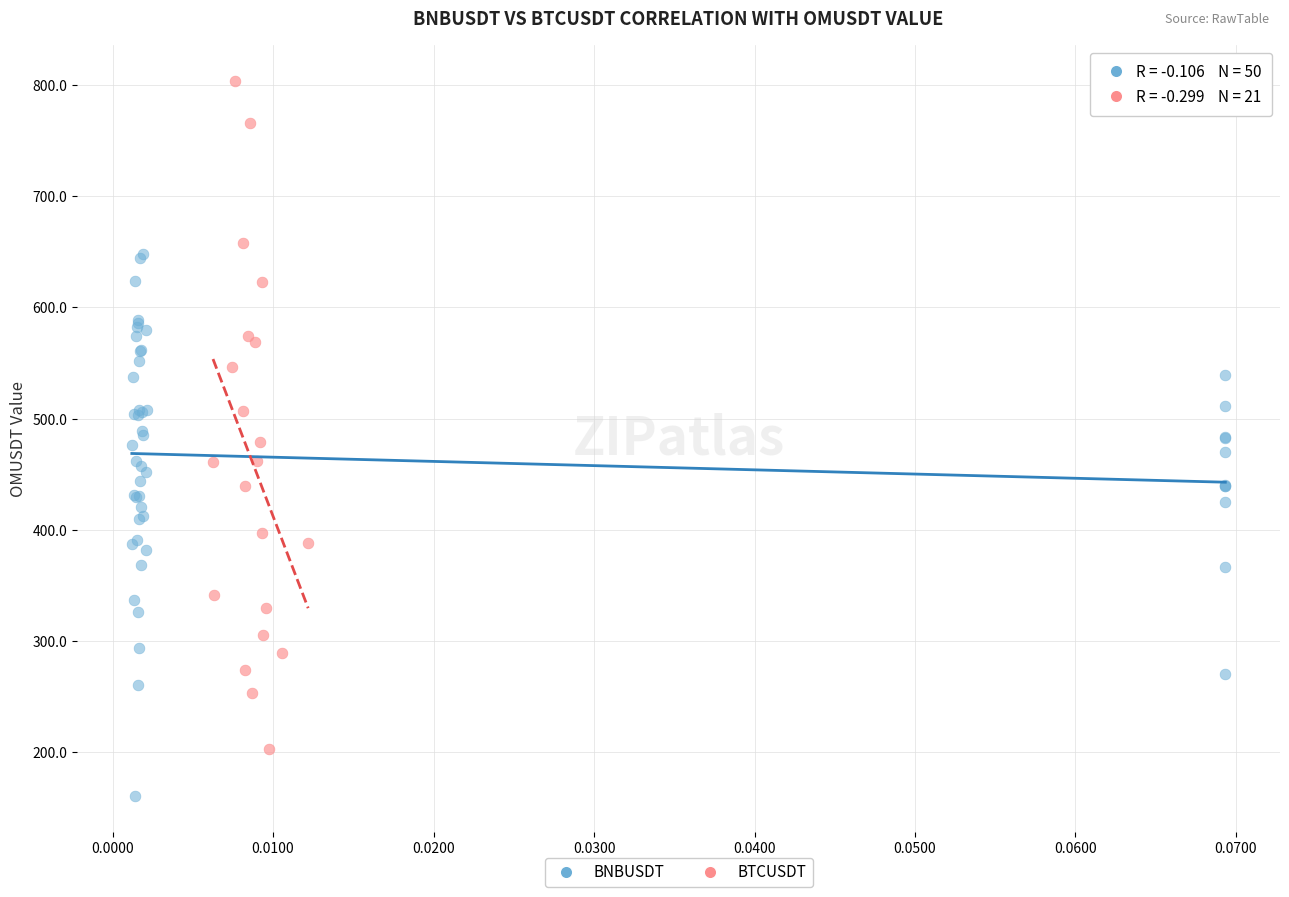

Which series has the widest spread of Y values?

BTCUSDT